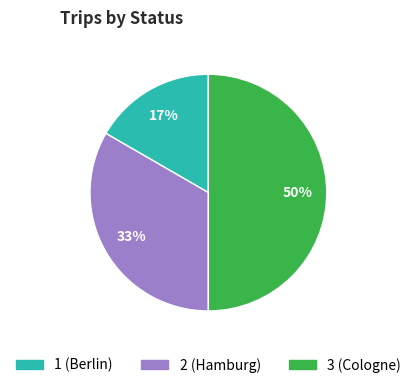

The 1 (Berlin) slice represents 17% of the pie. True or false?

True